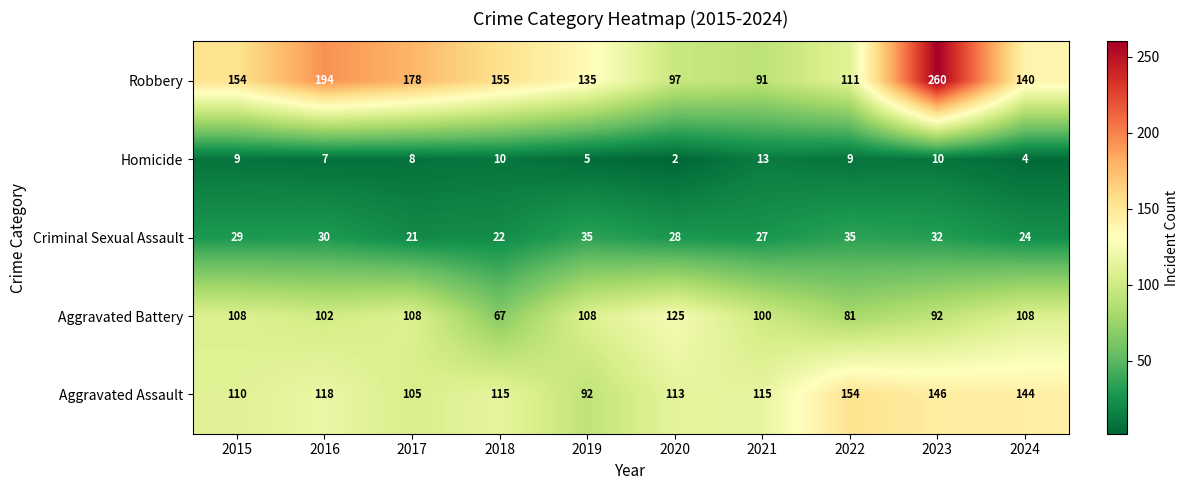

What is the difference between the Criminal Sexual Assault values at 2018 and 2023?

10